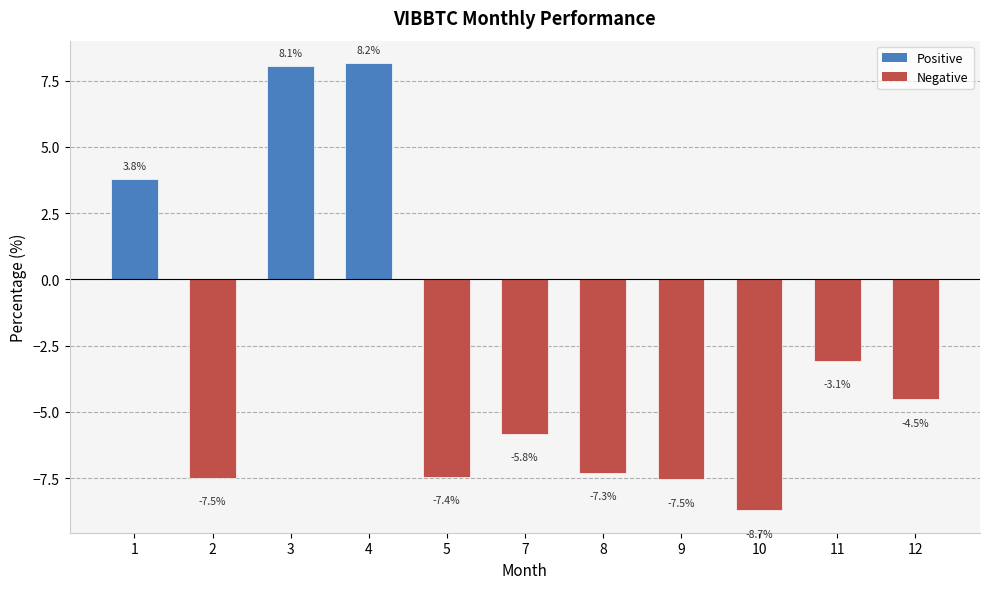

Which label corresponds to the largest value in the chart?

4